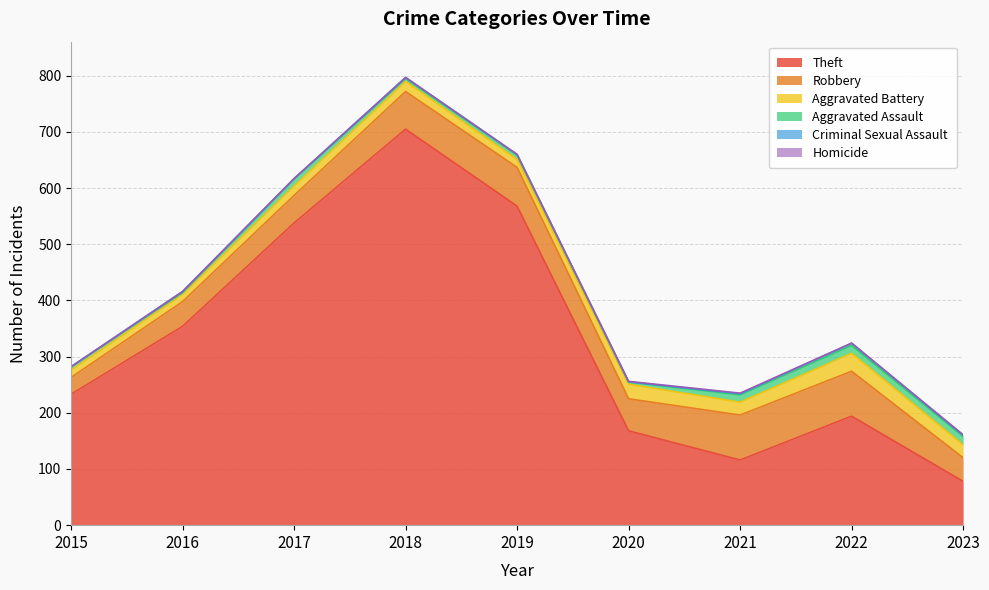

What is the highest value of the Homicide series?

1